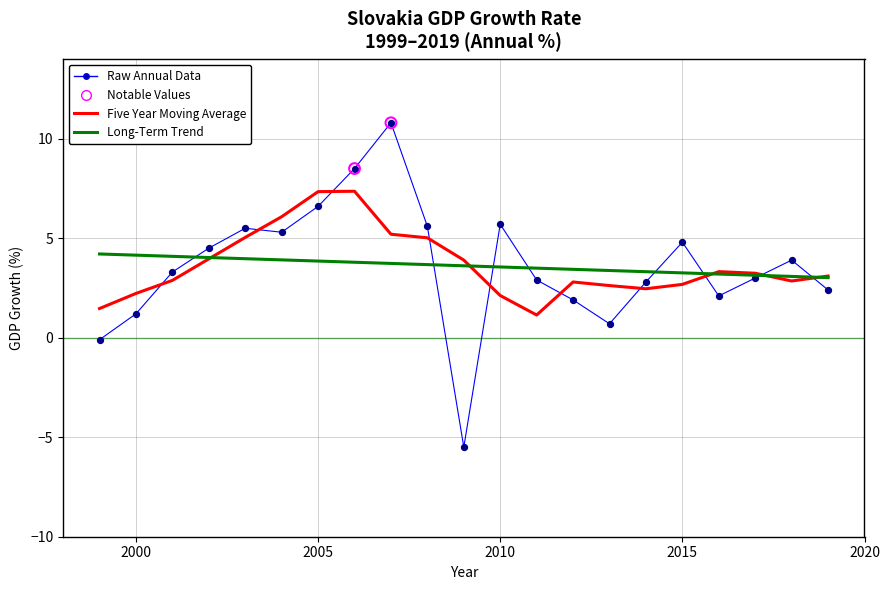

What is the highest value of the Long-Term Trend series?

4.2